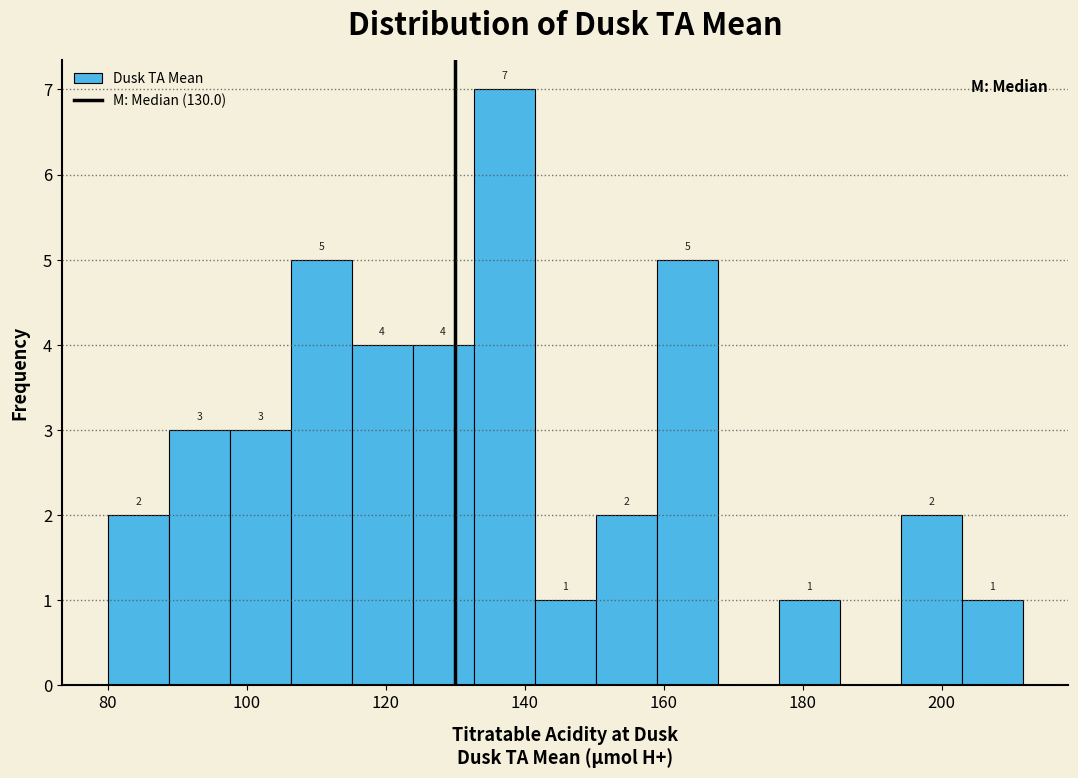

Which range on the x-axis has the tallest bar?

132 to 142